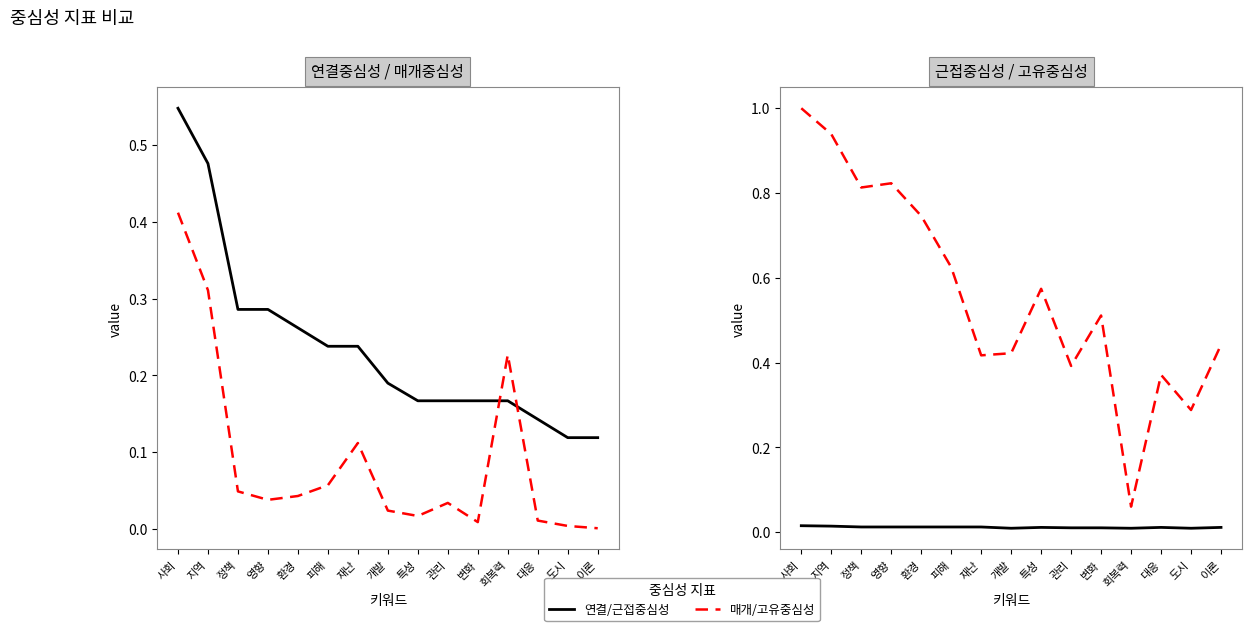

What is the difference between the highest and lowest values at 회복력?

0.2